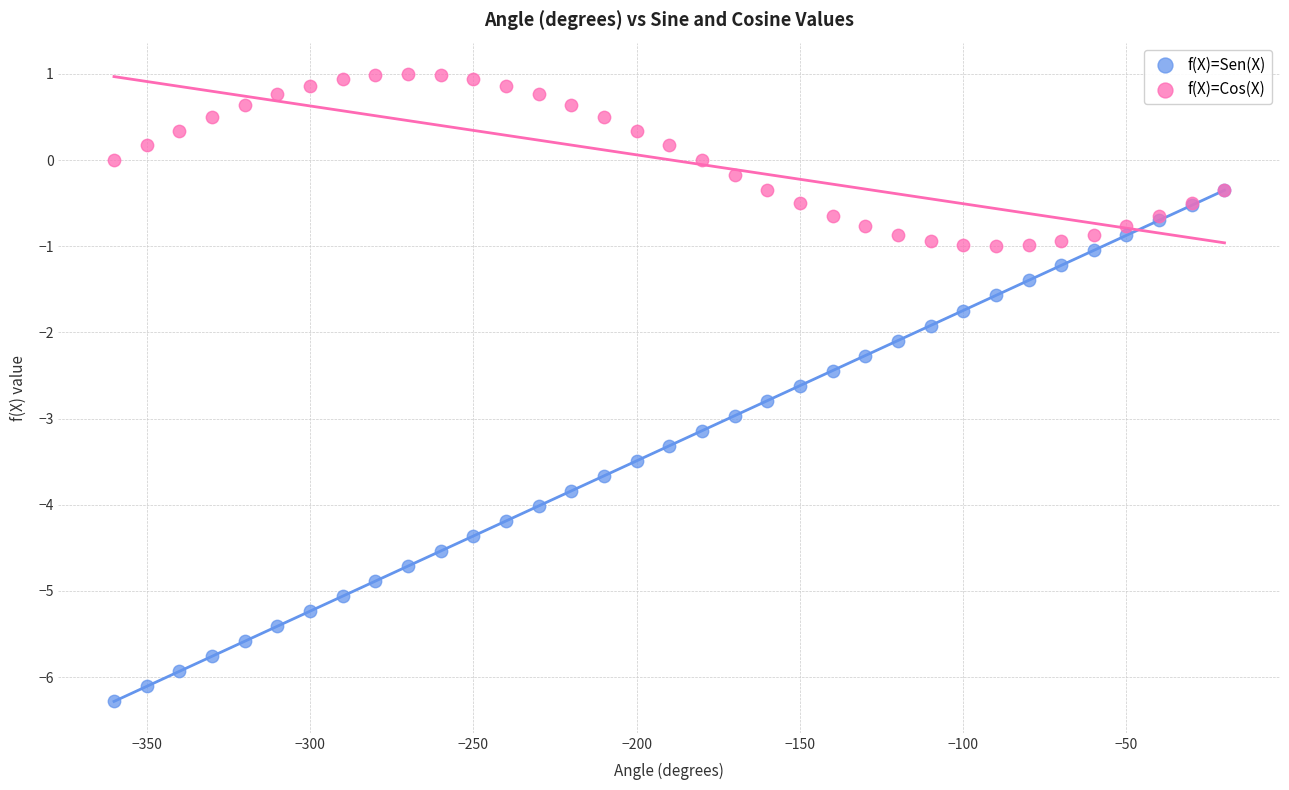

Which series contains the lowest Y value?

f(X)=Sen(X)